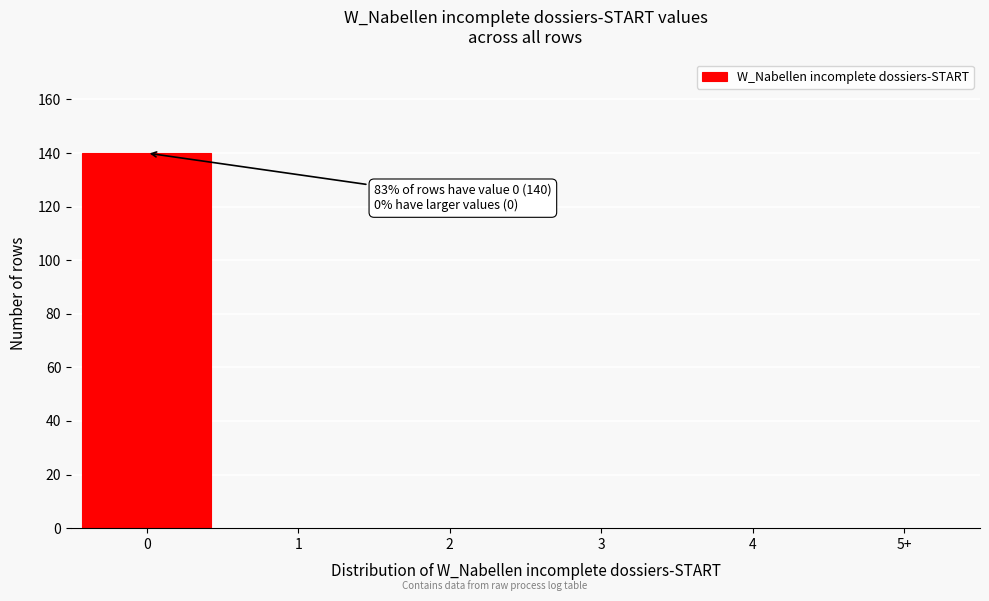

Reading left to right, transcribe all the data shown in this chart.

0=140	1=0	2=0	3=0	4=0	5+=0